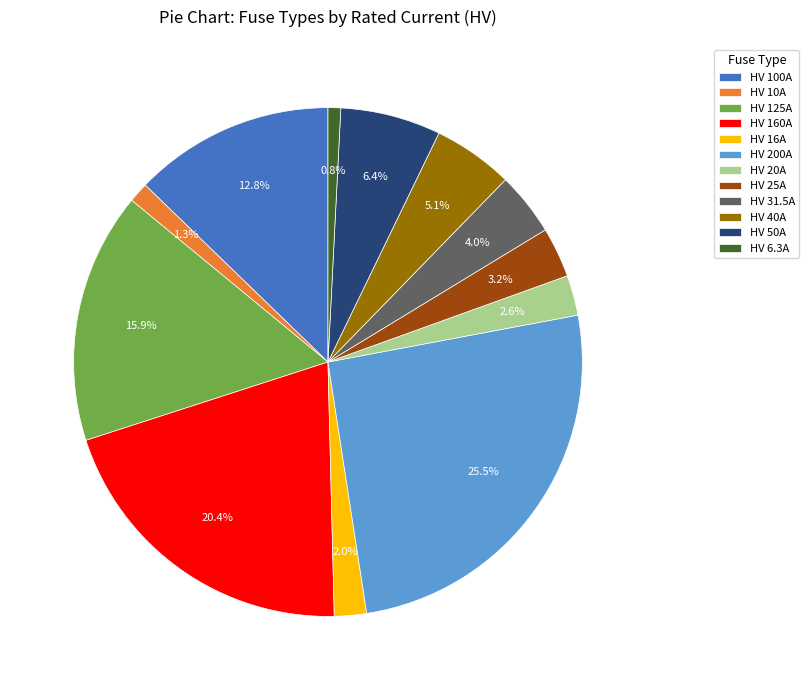

Is there a majority slice in this chart?

No